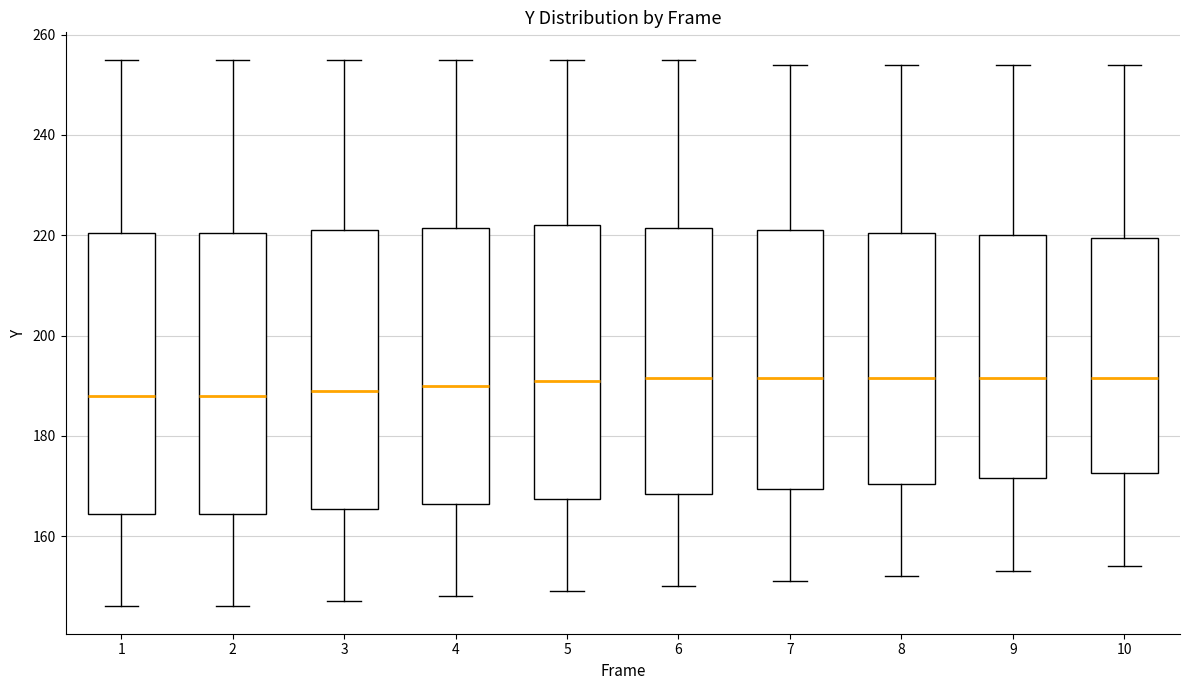

Where does the median line of the box at x = 5 sit on the y-axis? The values are not printed on the chart, so give them approximately, as read against the axis.

192